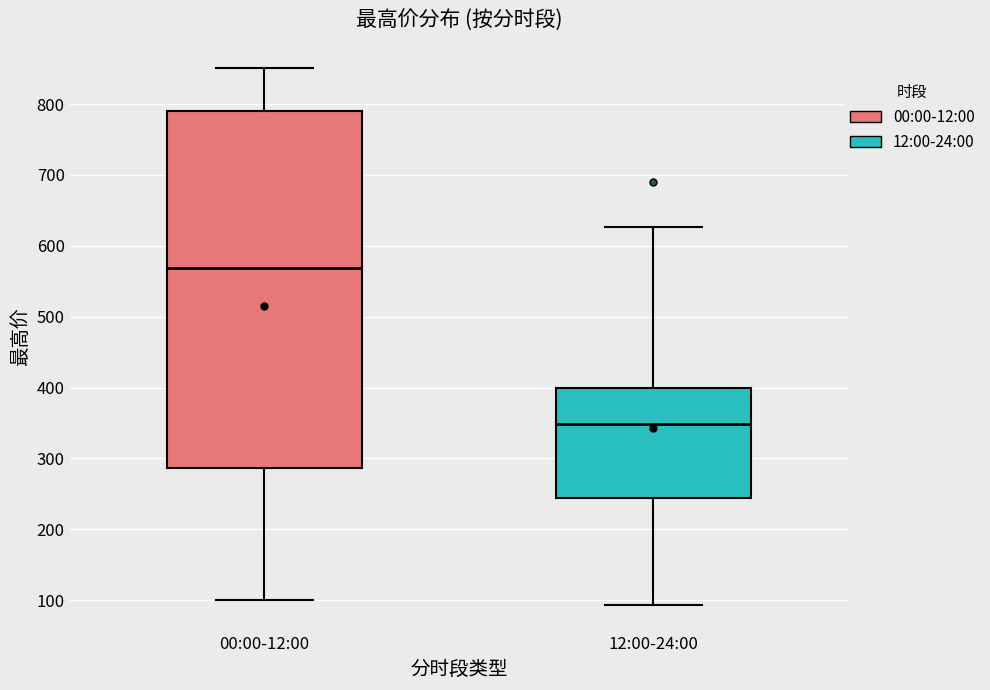

Which box is the tallest, from its lower edge to its upper edge?

00:00-12:00